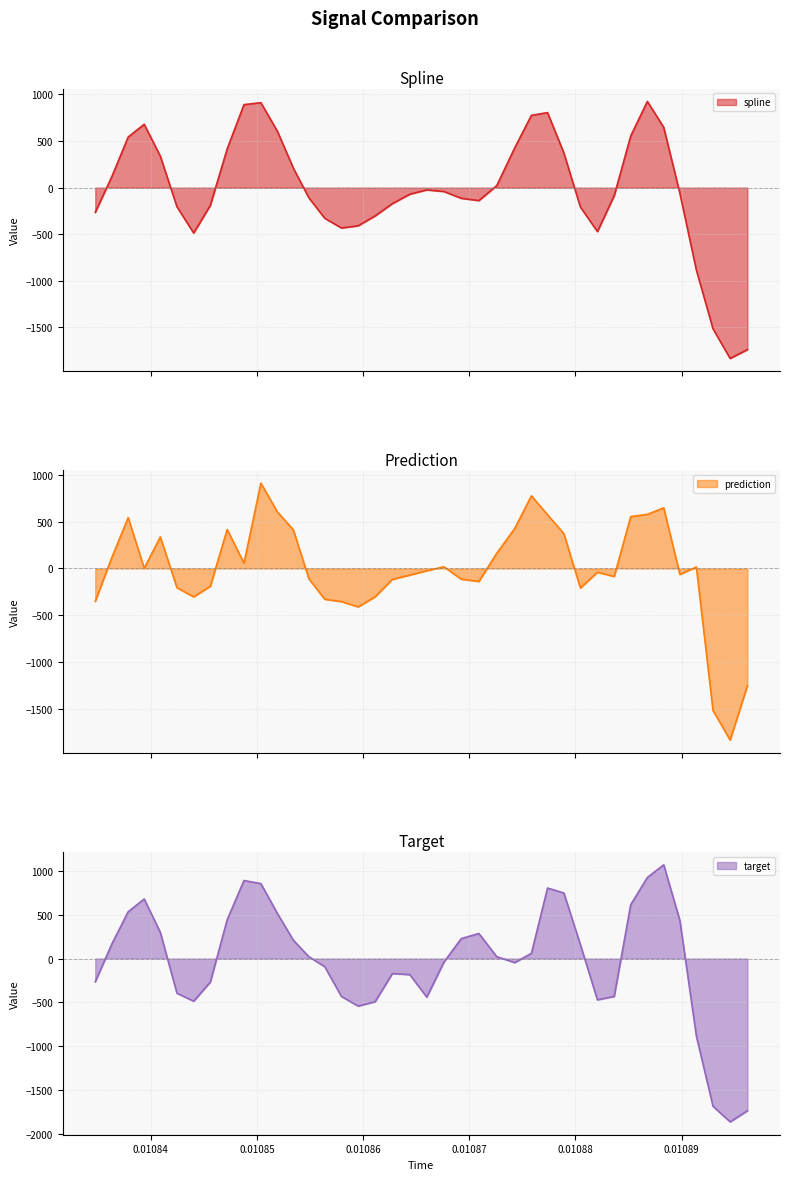

What is the highest value of the prediction series?

911.0